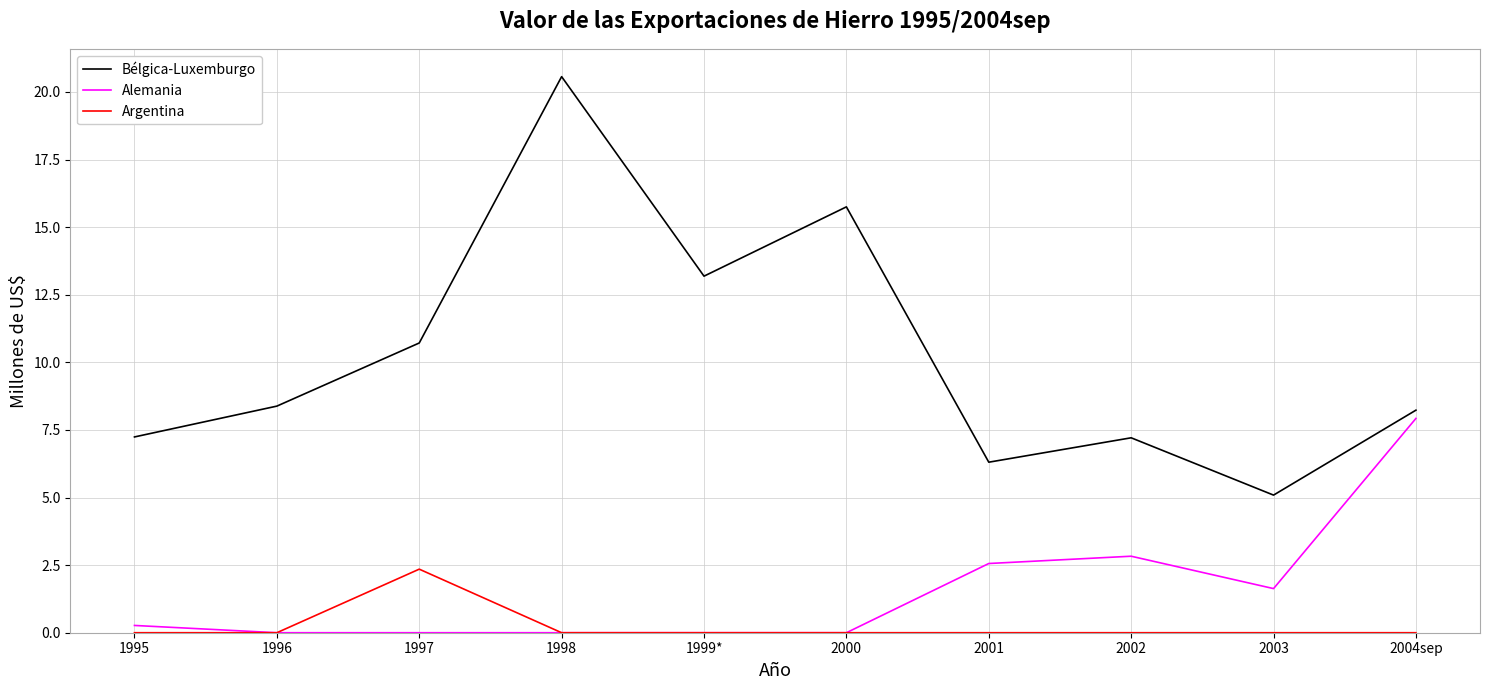

How many distinct data groups are displayed?

3